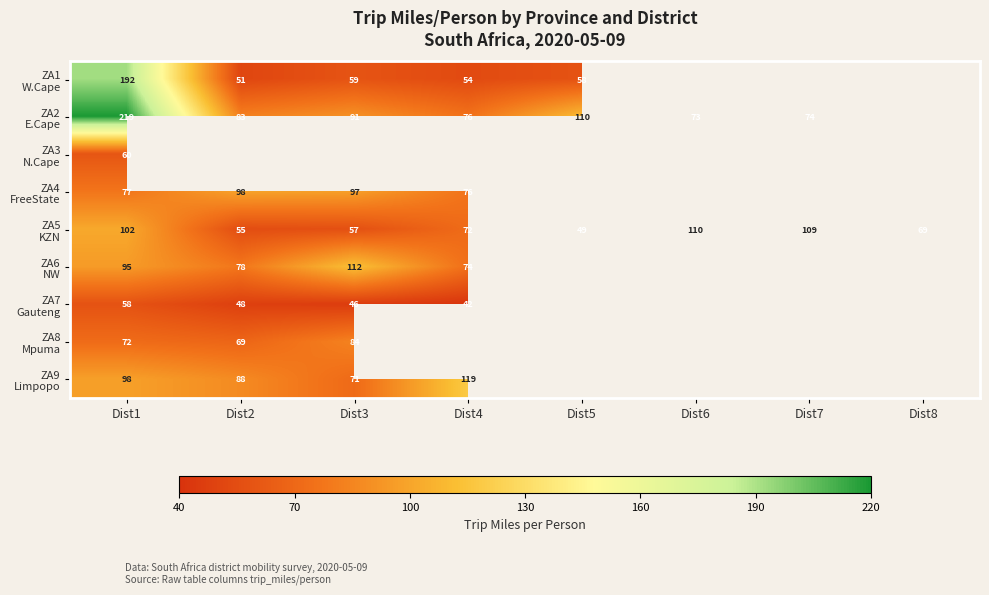

Rank the series at Dist1 from highest to lowest value.

ZA2 E.Cape, ZA1 W.Cape, ZA5 KZN, ZA9 Limpopo, ZA6 NW, ZA4 FreeState, ZA8 Mpuma, ZA3 N.Cape, ZA7 Gauteng